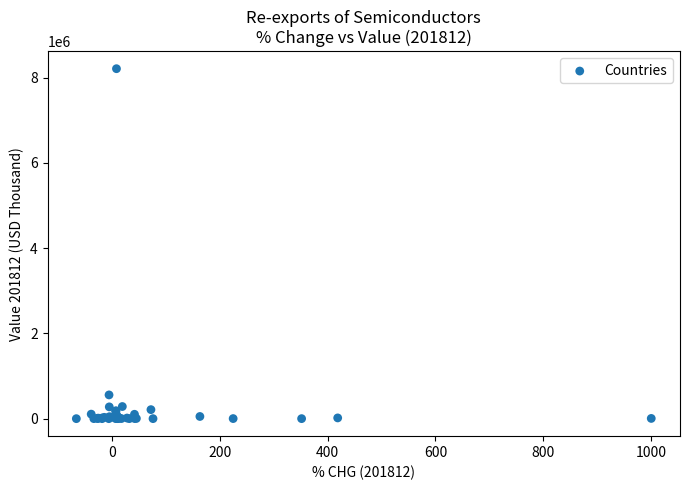

What Y value in the scatter plot is closest to 4106198?

558076.4